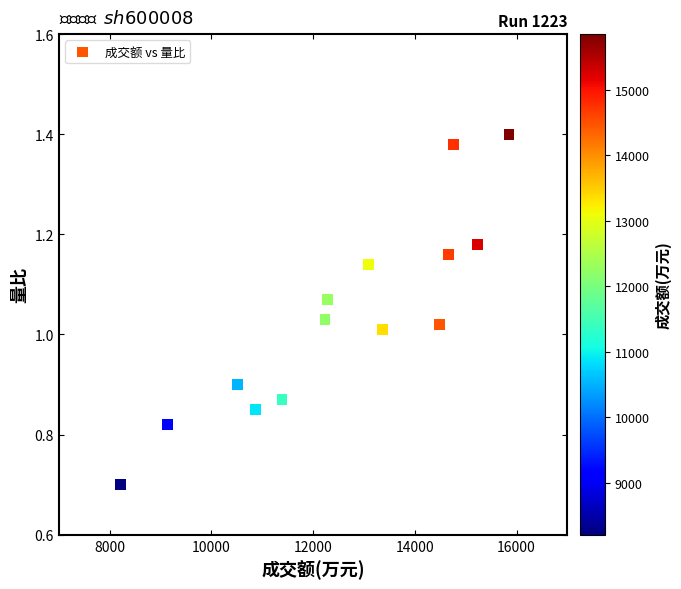

What is the range of X values (max minus min)?

7642.0